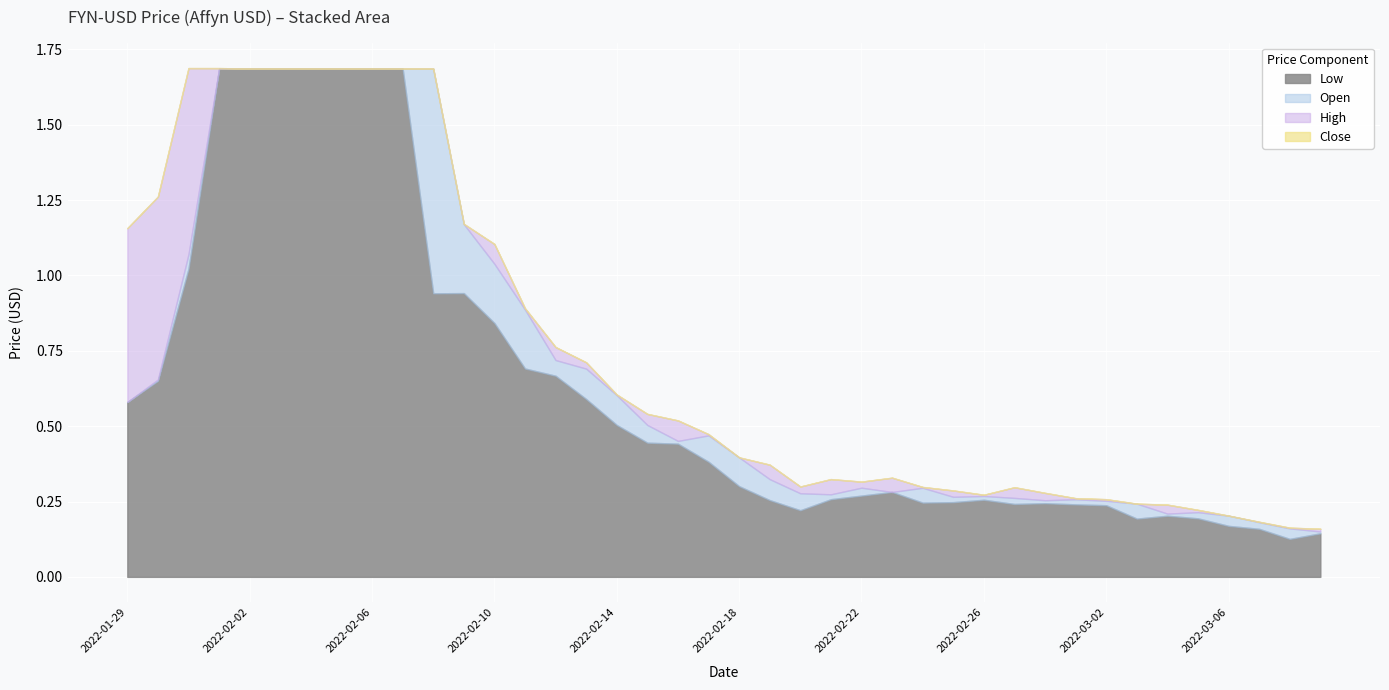

Is it true that High equals 0.3 at 2022-02-28?

True